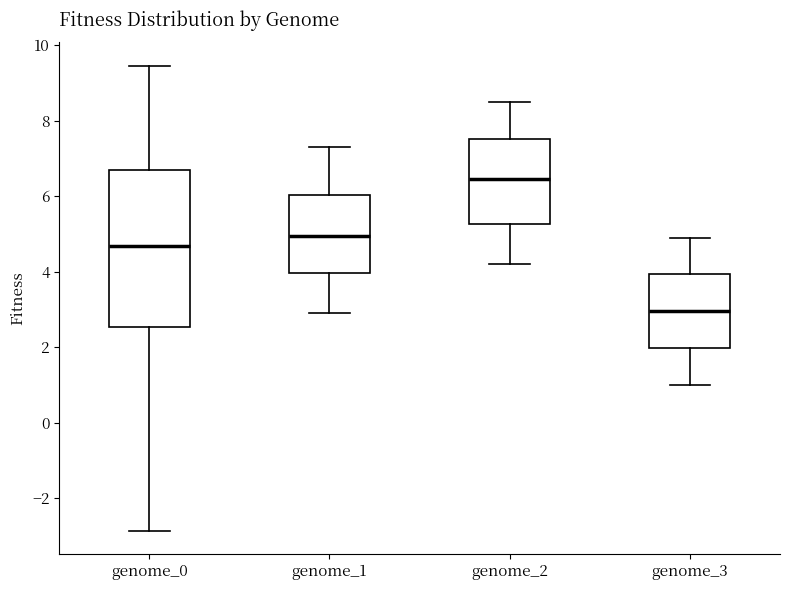

Comparing the boxes themselves (not the whiskers), which one is the tallest?

genome_0